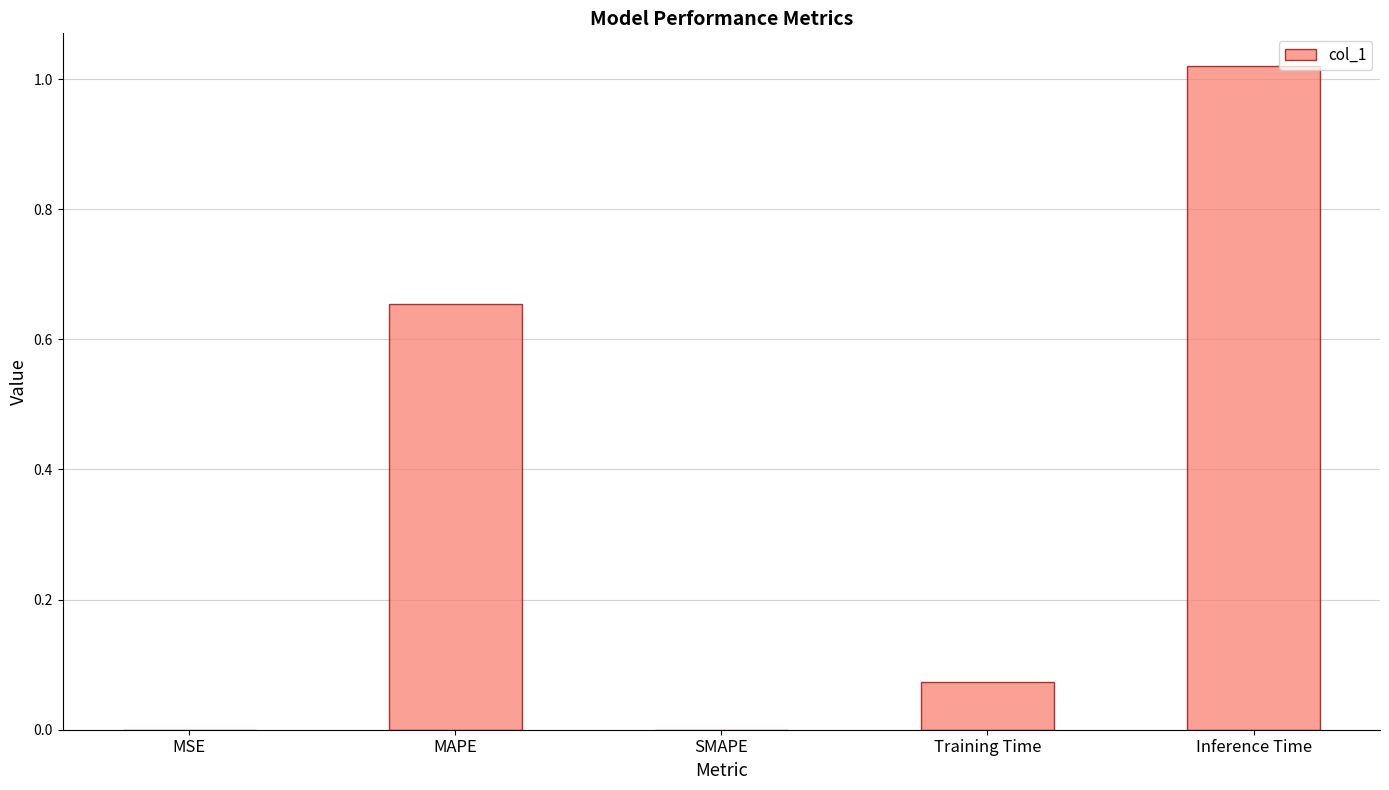

What is the sum of all values?

1.7